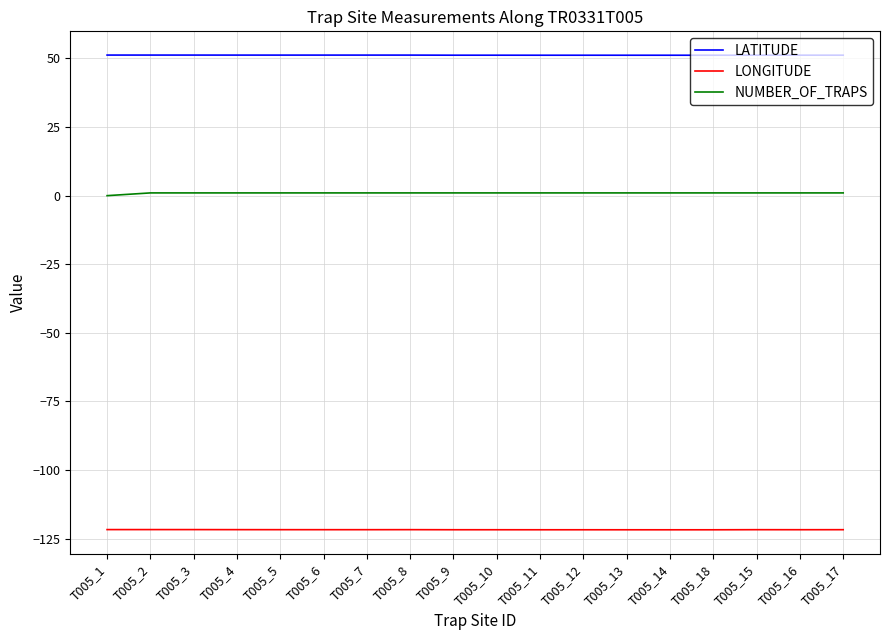

True or false: LATITUDE and NUMBER_OF_TRAPS cross at least once.

False